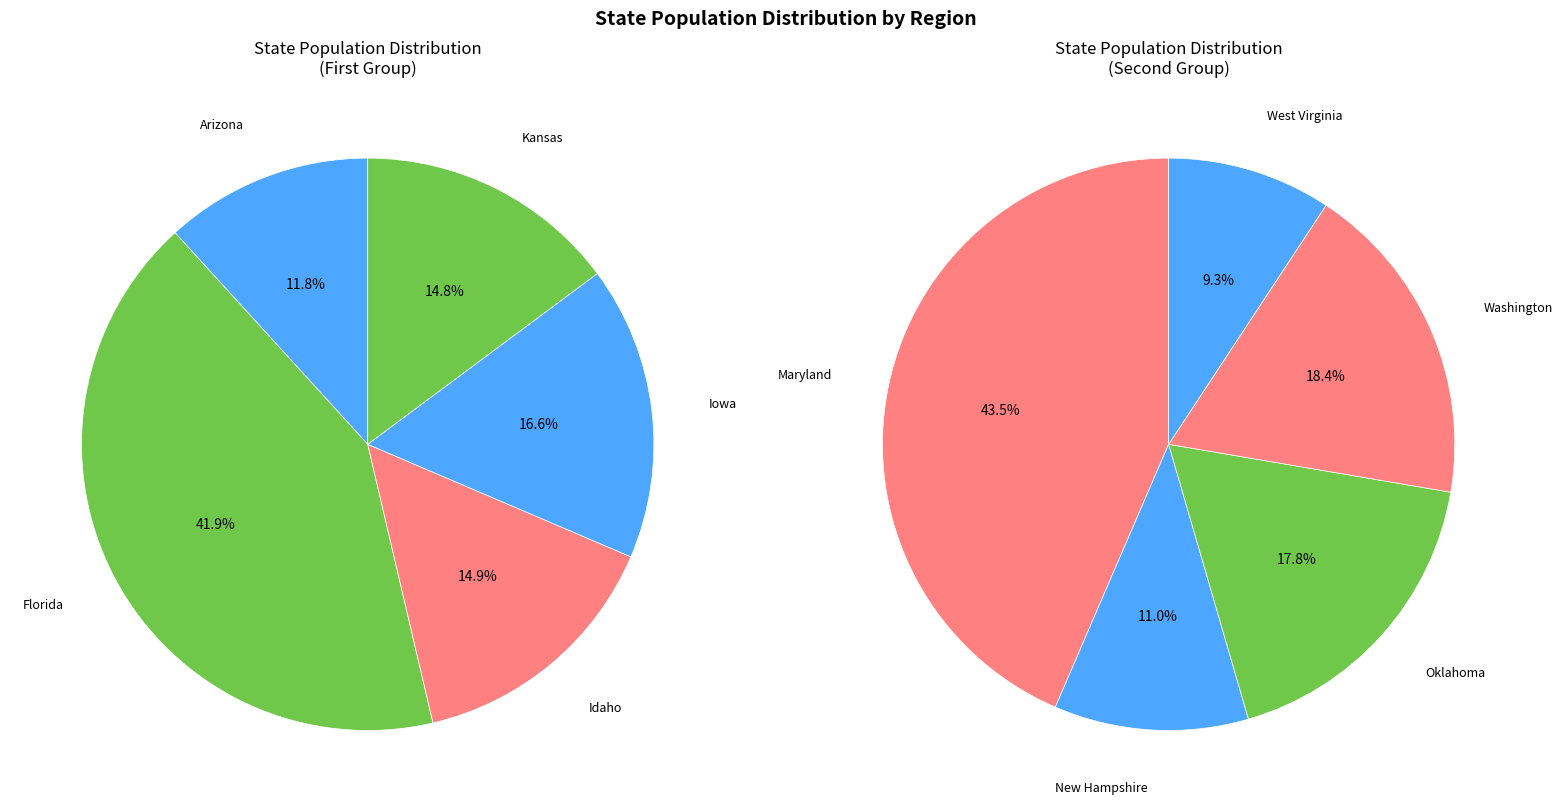

Which slice is the largest?

Florida